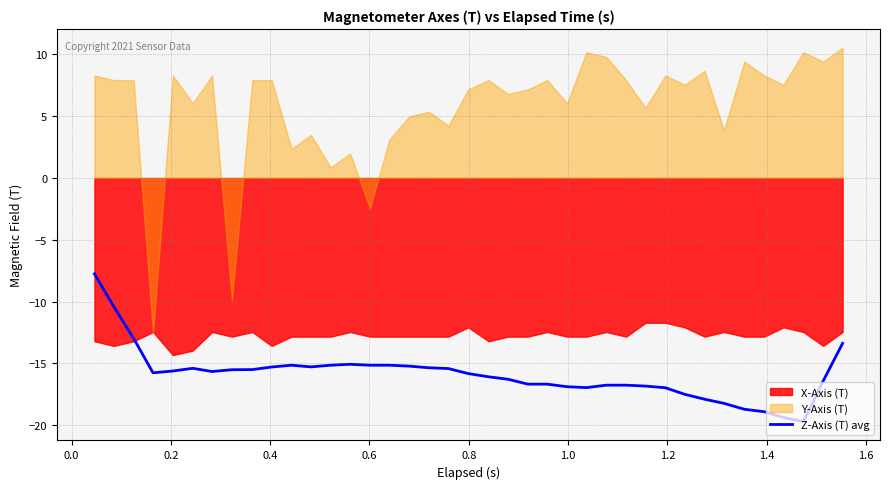

How many points are higher than both their immediate neighbors (excluding endpoints)?

5